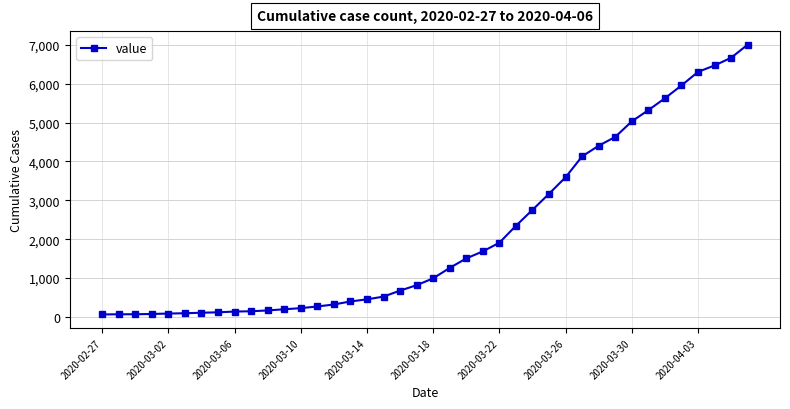

How many data points are less than 993?

20